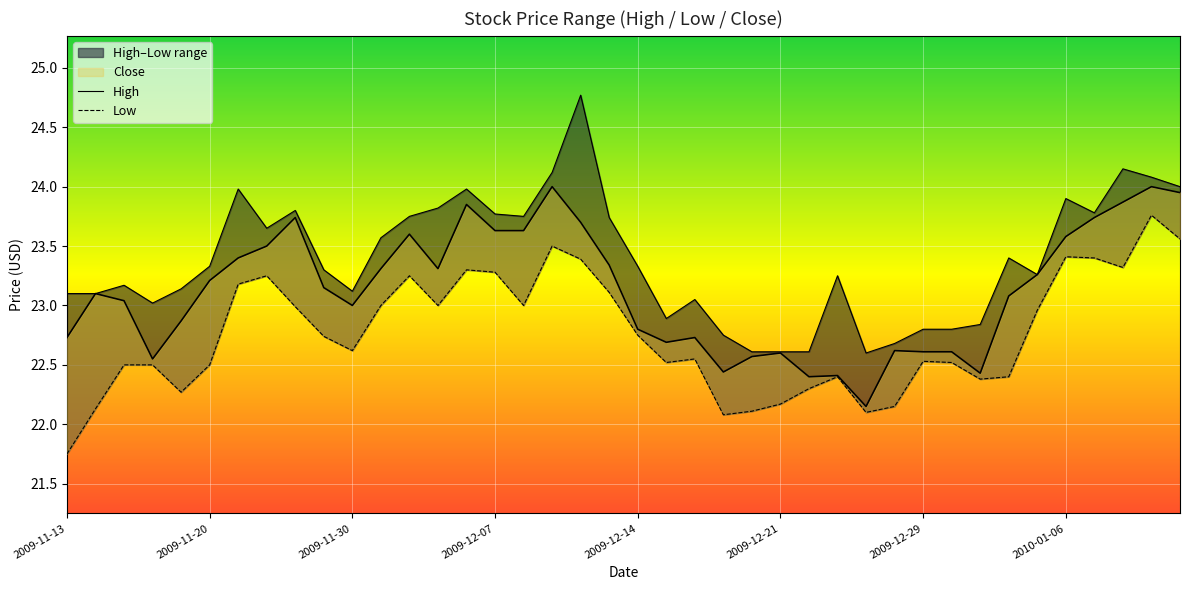

What is the value of the High point at the 18th from the left?

24.1